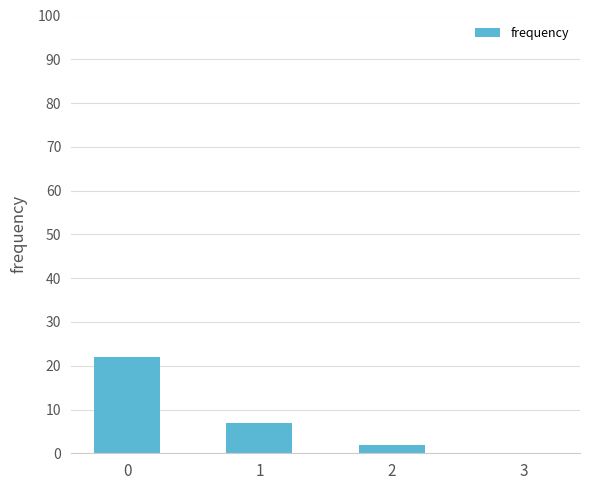

What is the approximate value at 1?

7